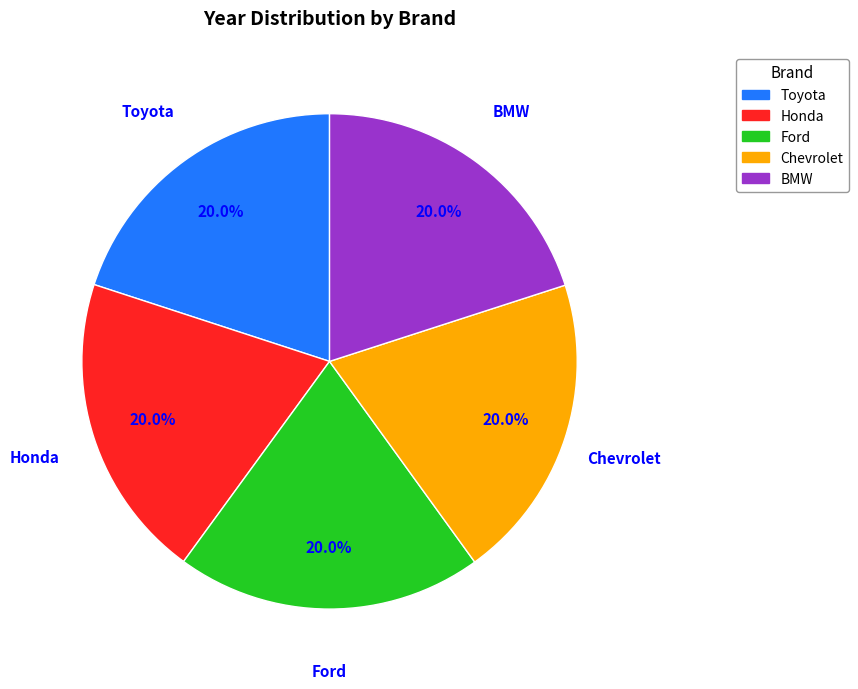

Approximately how many times larger is the value at Honda compared to BMW?

1.0